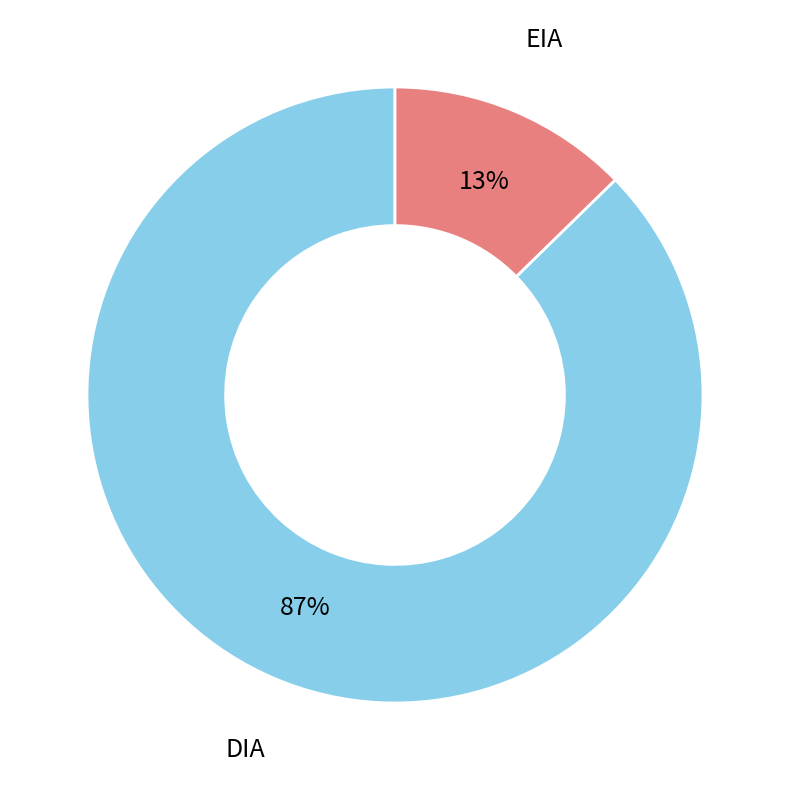

Count the number of slices in the pie.

2